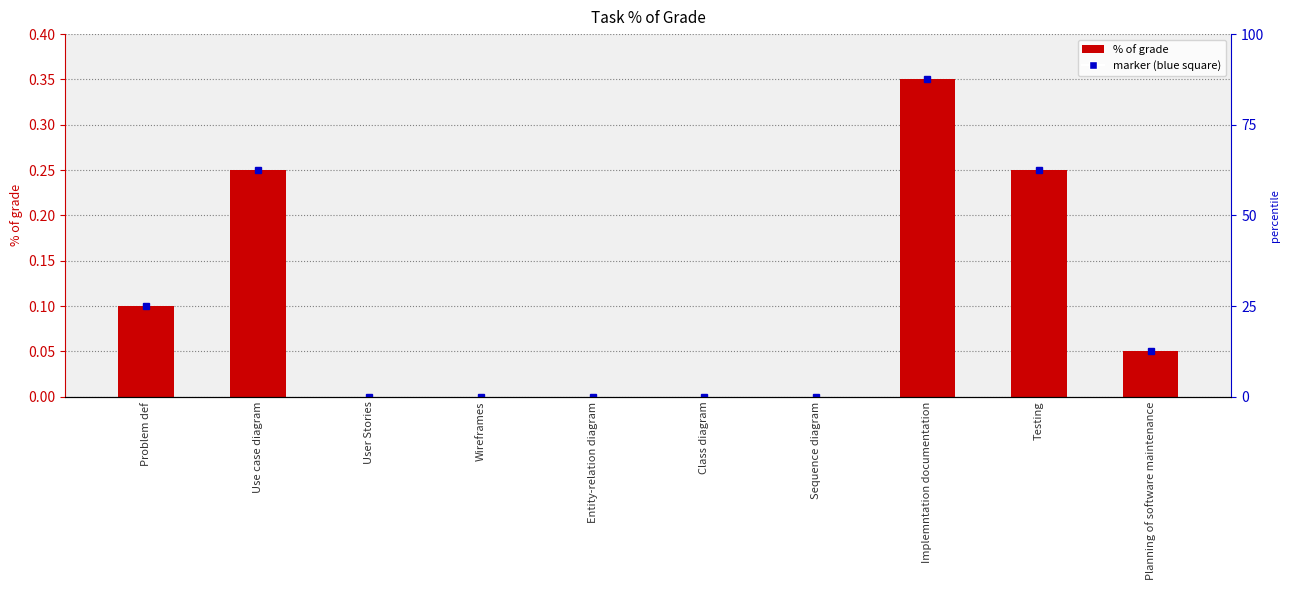

Between Planning of software maintenance and Implemntation documentation, which is larger?

Implemntation documentation